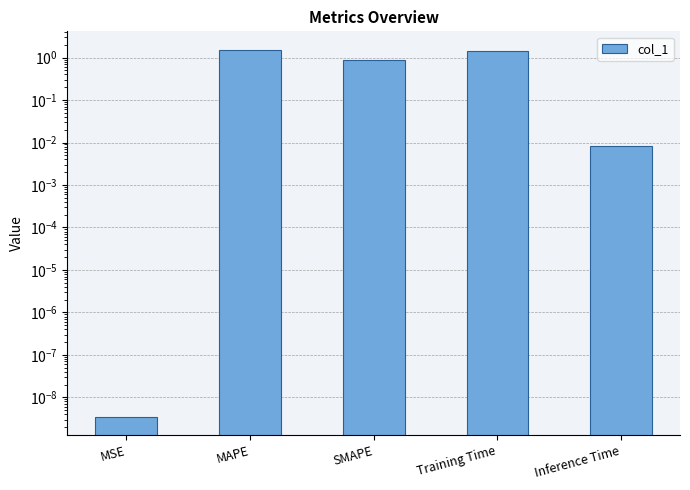

How many bars are there in total?

5